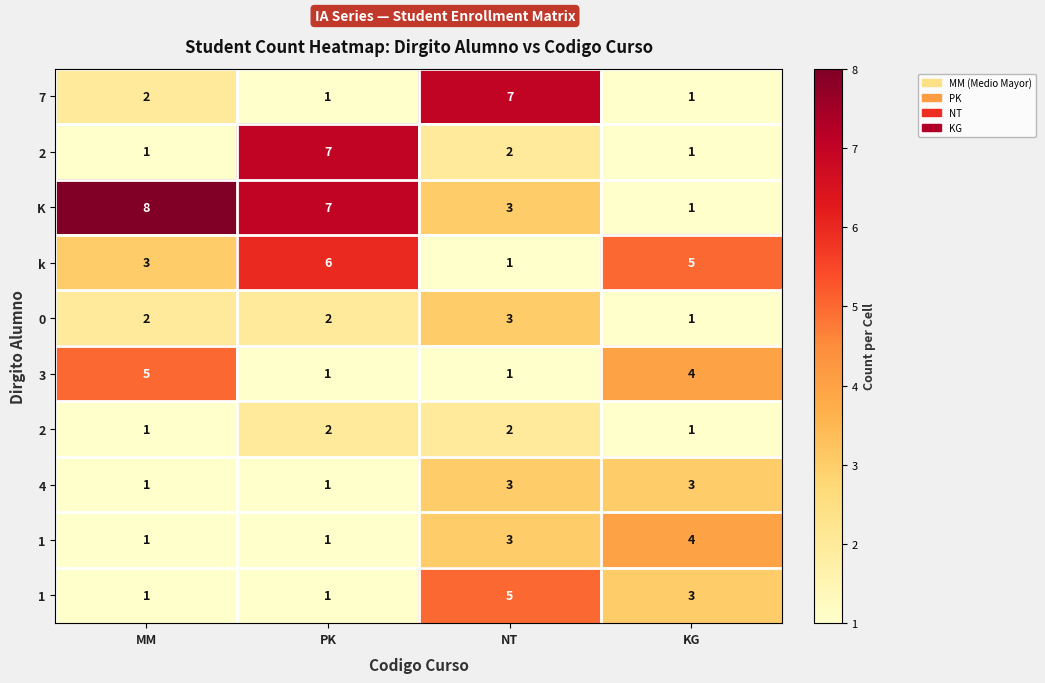

At which category does the chart reach its minimum across all series?

PK